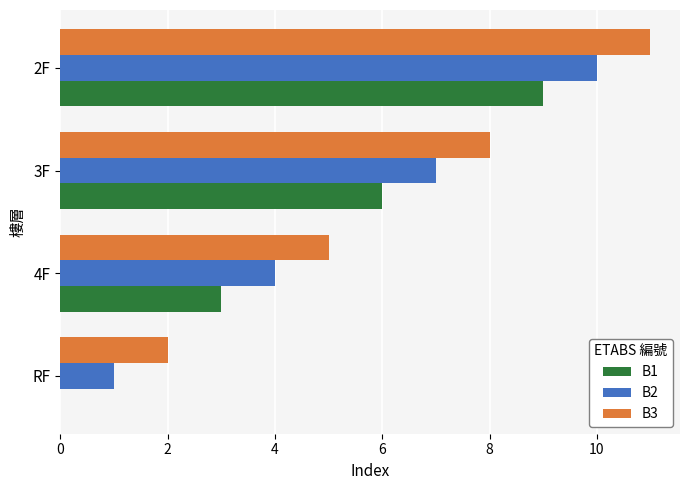

At which category does the chart reach its peak across all series?

2F